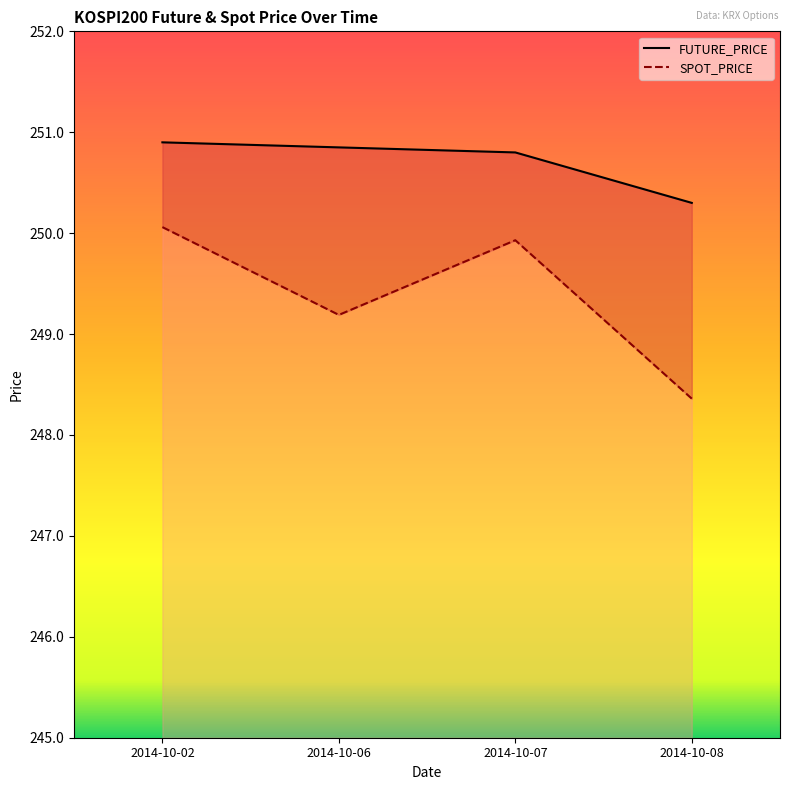

True or false: SPOT_PRICE has more than 0 points higher than both neighbors.

True